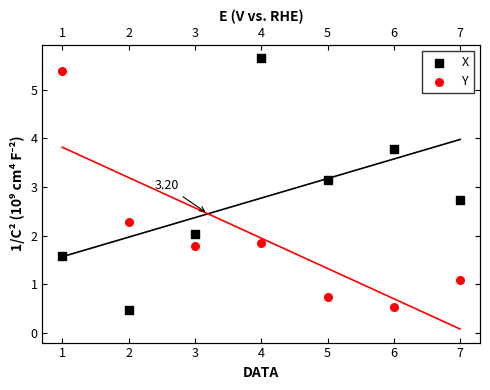

What are all the series names shown in the legend?

X, Y